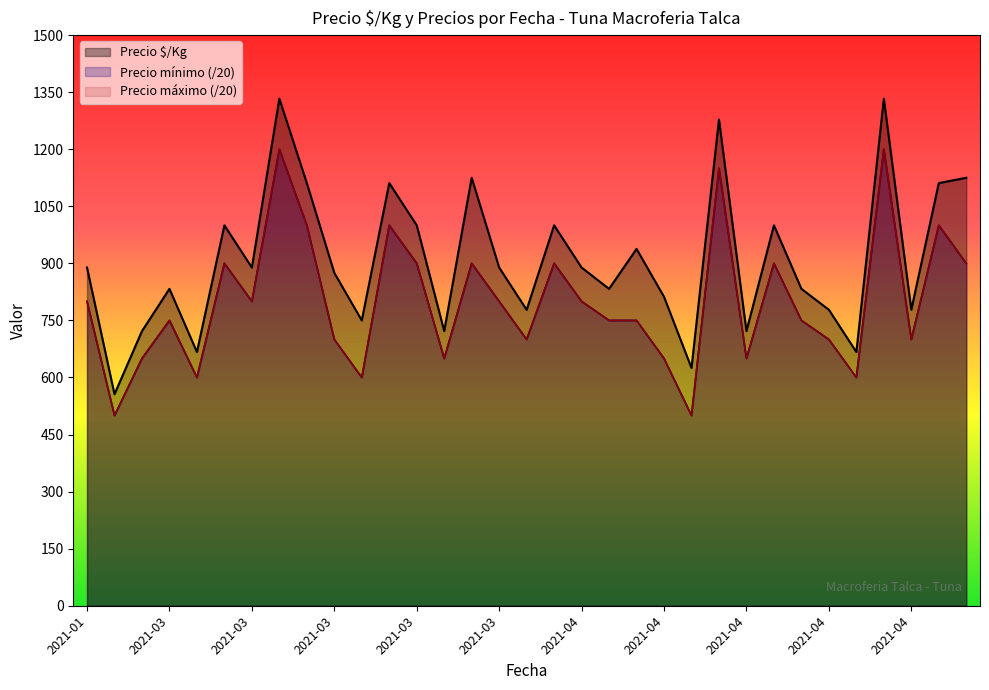

Between 2021-03-18 and 2021-04-13, which series saw the biggest shift?

Precio $/Kg